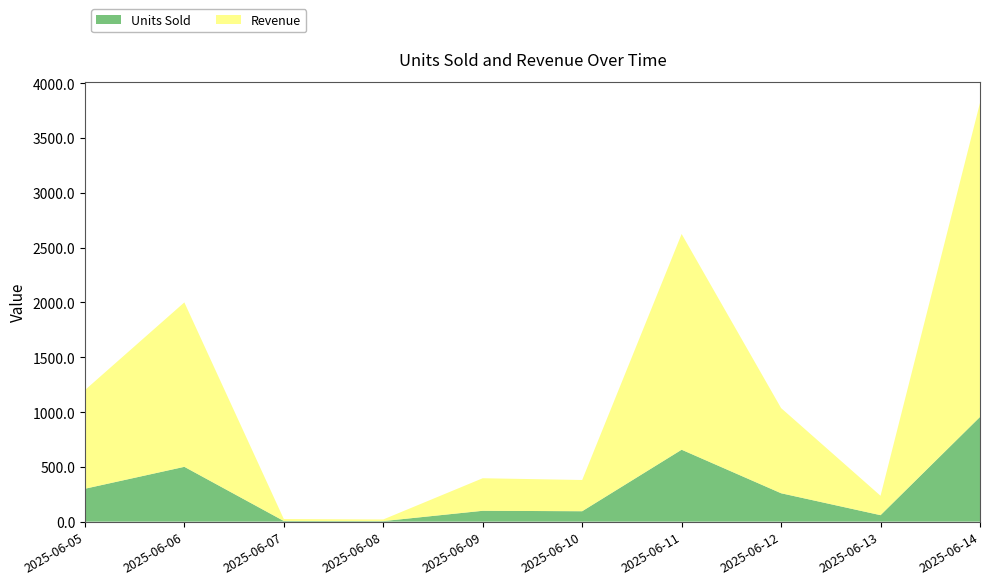

Reading left to right, extract all data points from this chart.

Units Sold: 2025-06-05=300	2025-06-06=500	2025-06-07=6	2025-06-08=5	2025-06-09=99	2025-06-10=95	2025-06-11=656	2025-06-12=259	2025-06-13=59	2025-06-14=955
Revenue: 2025-06-05=900	2025-06-06=1500	2025-06-07=18	2025-06-08=15	2025-06-09=297	2025-06-10=285	2025-06-11=1968	2025-06-12=777	2025-06-13=177	2025-06-14=2865